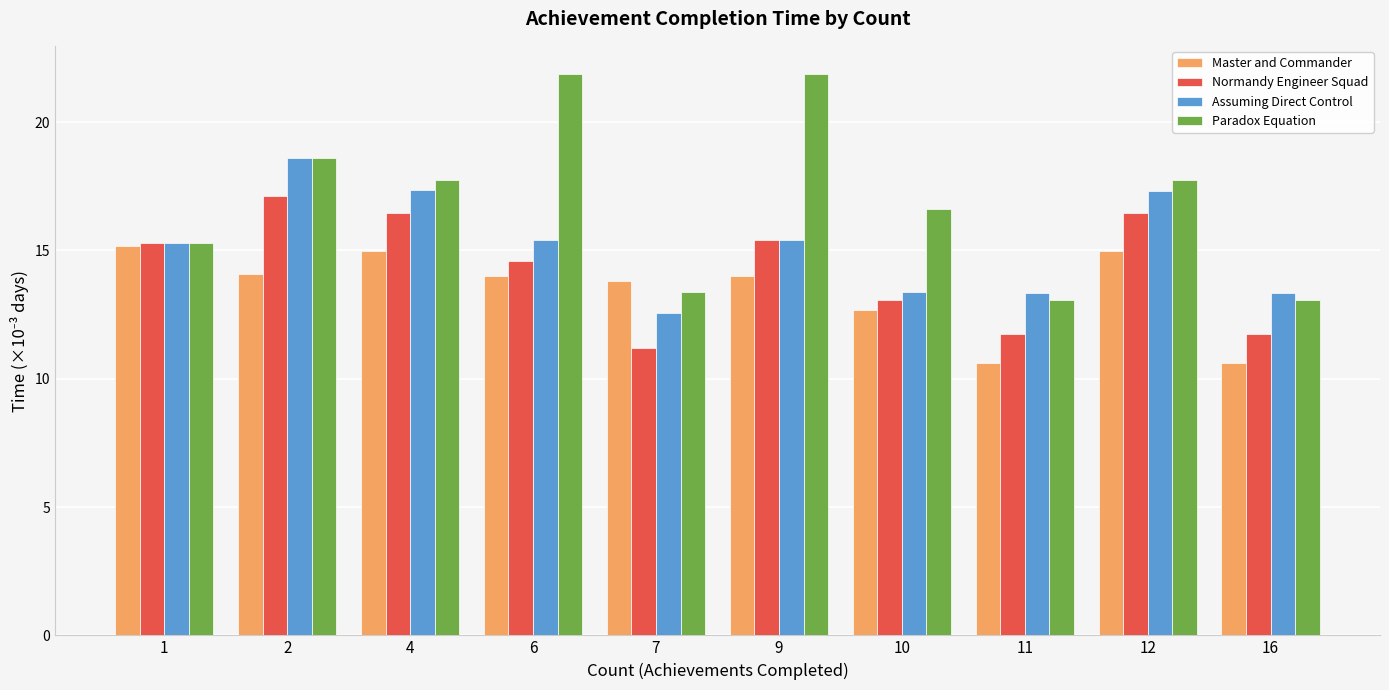

Which series has the largest total across all categories?

Paradox Equation